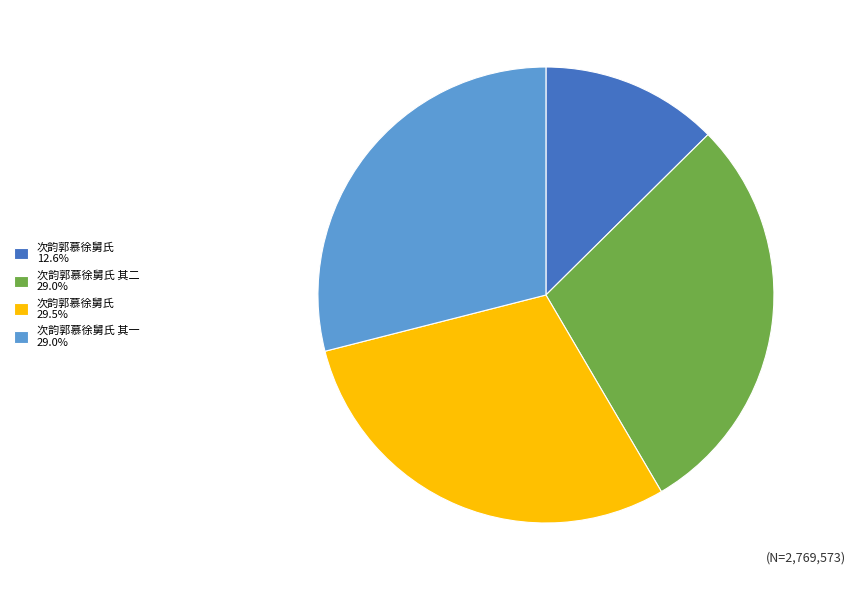

Count the number of slices in the pie.

4